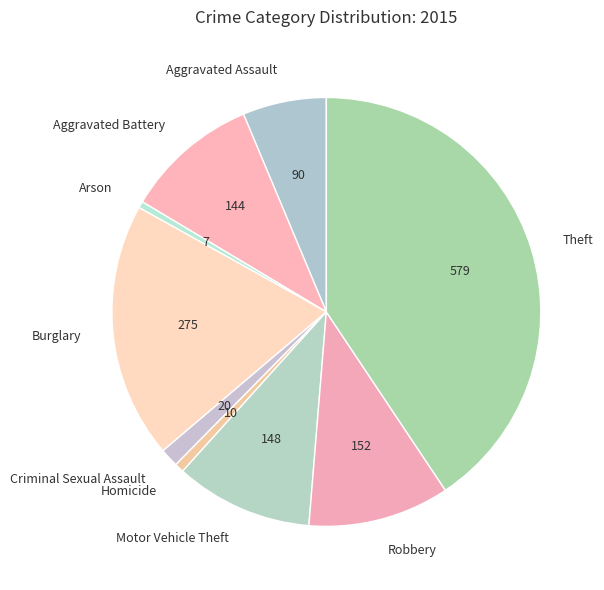

Approximately how many times larger is the value at Aggravated Battery compared to Aggravated Assault?

1.6